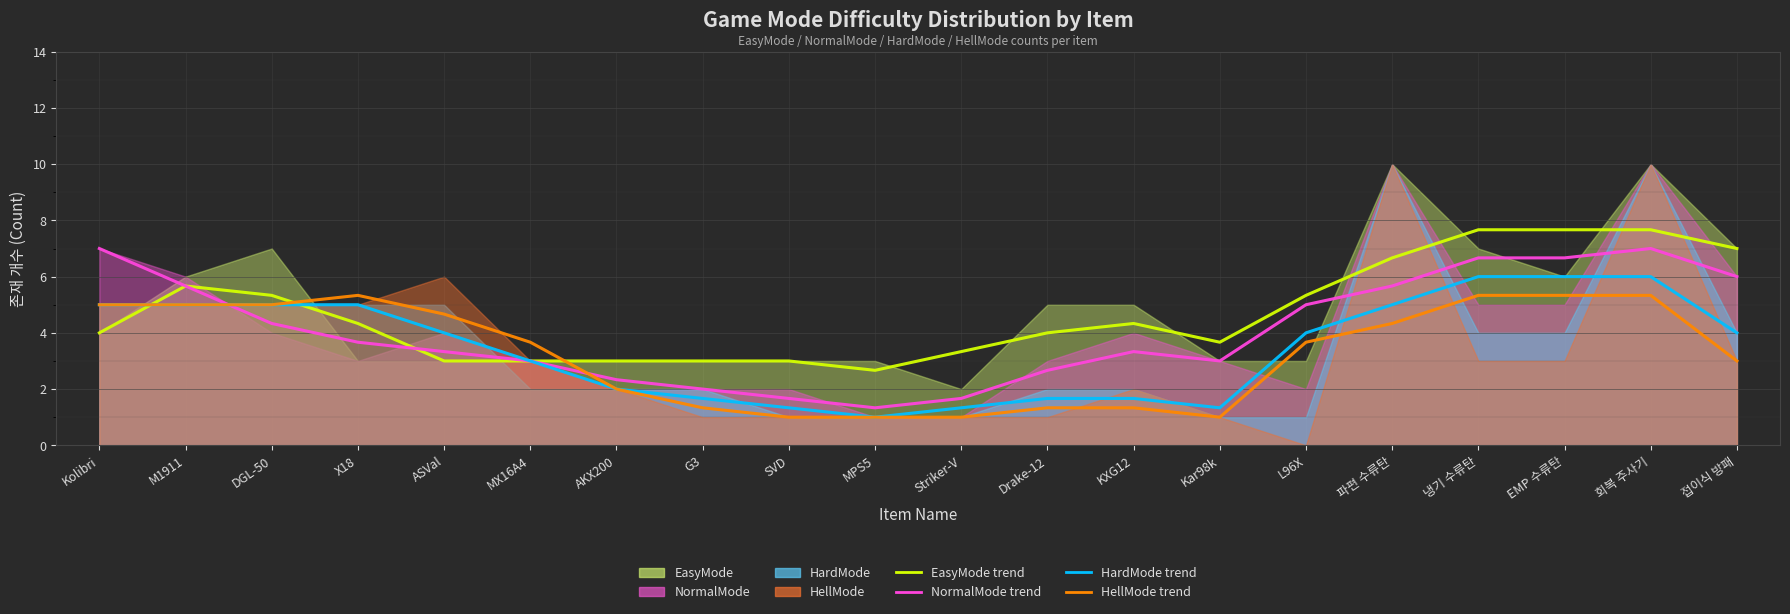

How many interior local valleys does the EasyMode (avg line) series have?

2